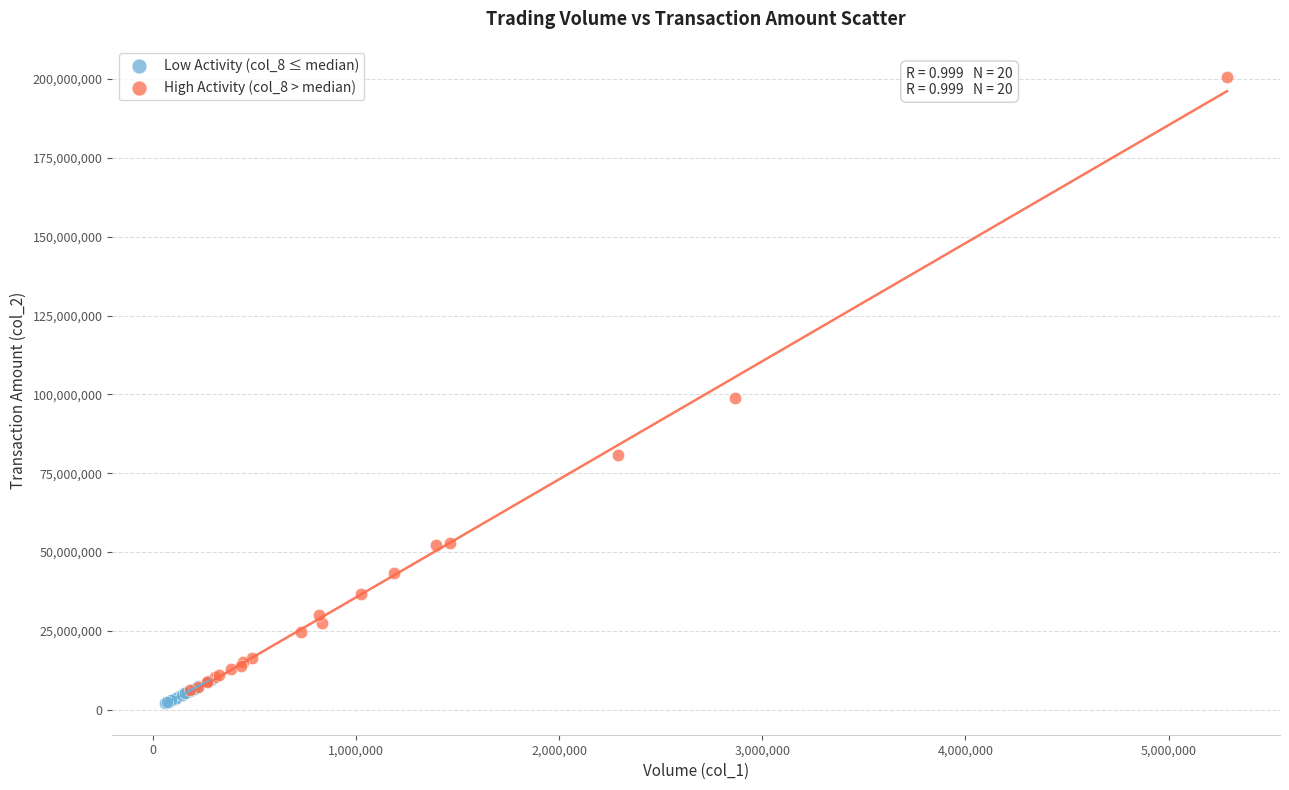

Which series has the widest spread of Y values?

High Activity (col_8 > median)